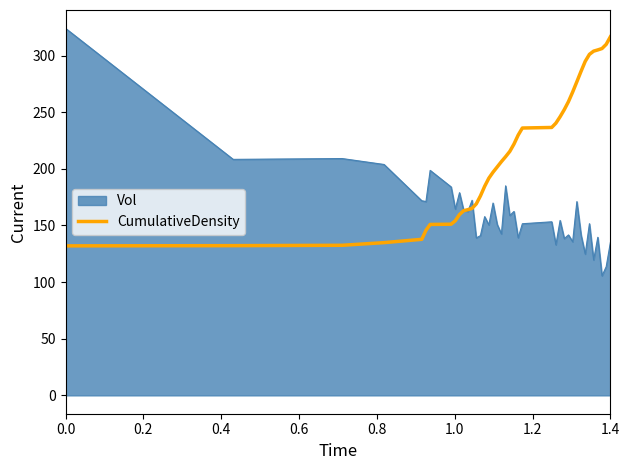

List the series in order of their overall mean, highest first.

CumulativeDensity, Vol